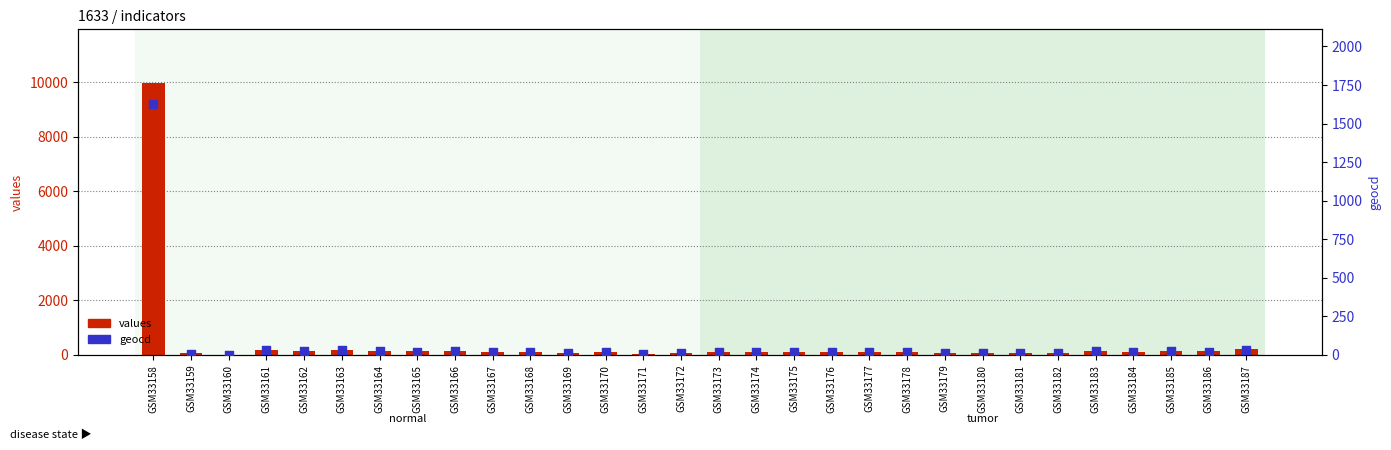

What is the total value across all series at GSM33170?

121